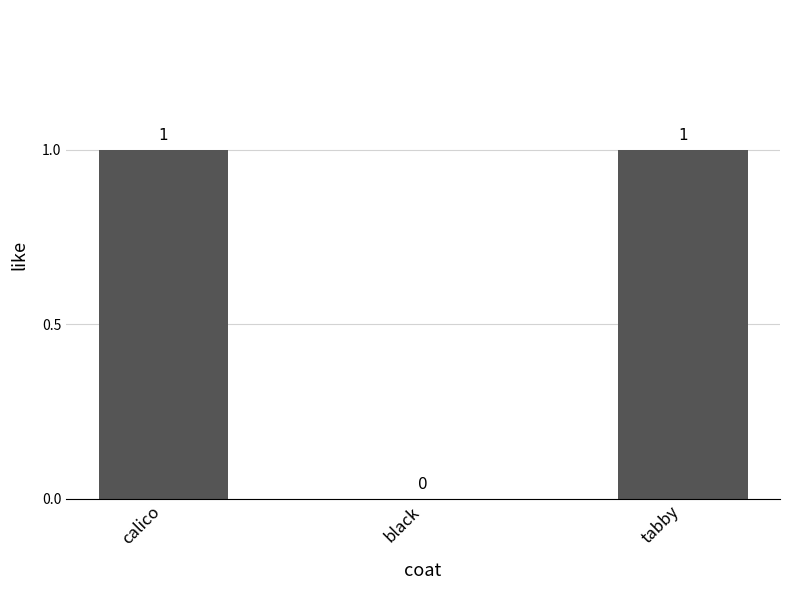

True or false: the data shows 2 at tabby.

False